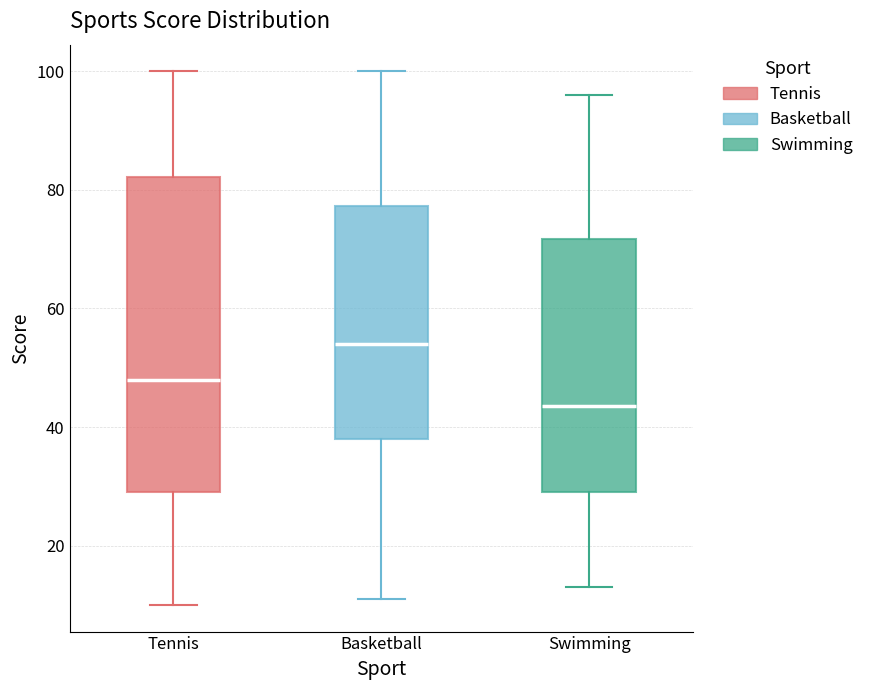

Comparing the boxes themselves (not the whiskers), which one is the tallest?

Tennis